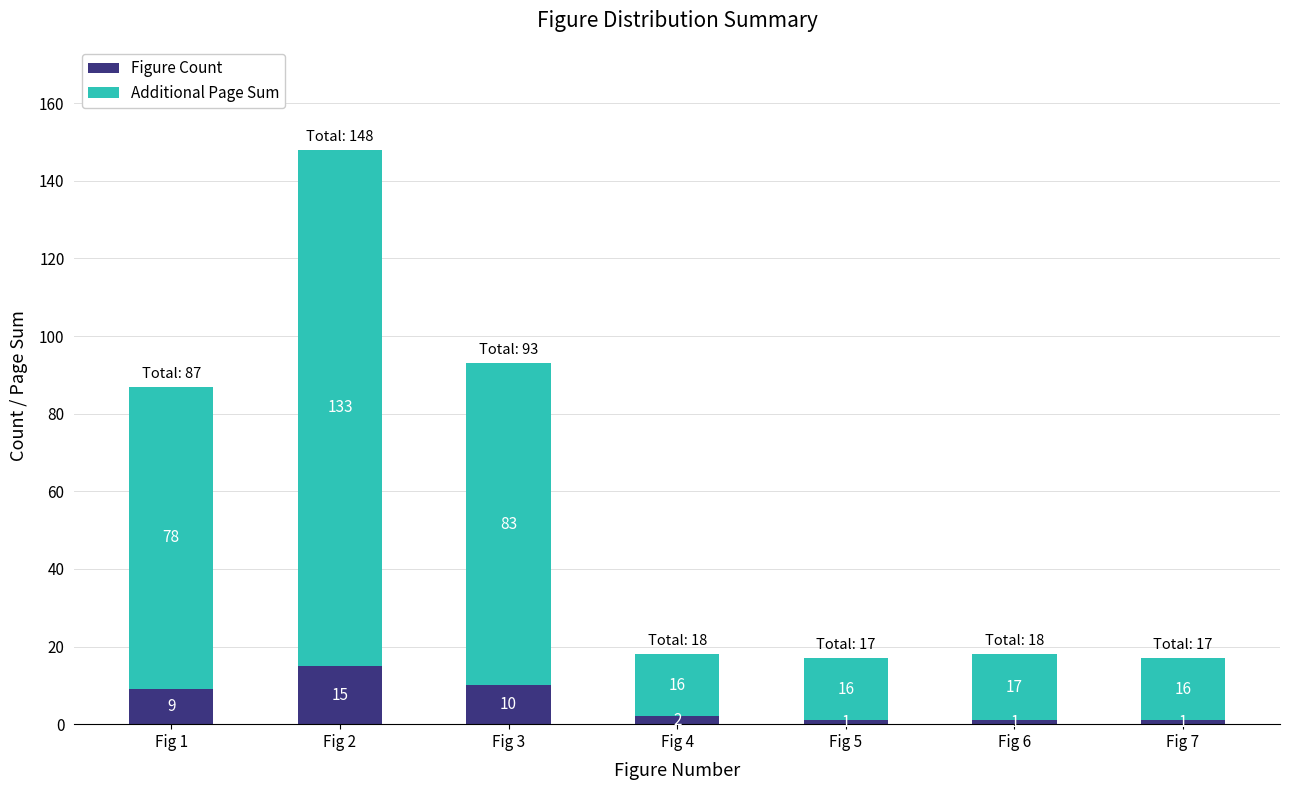

What are all the series names shown in the legend?

Figure Count, Additional Page Sum